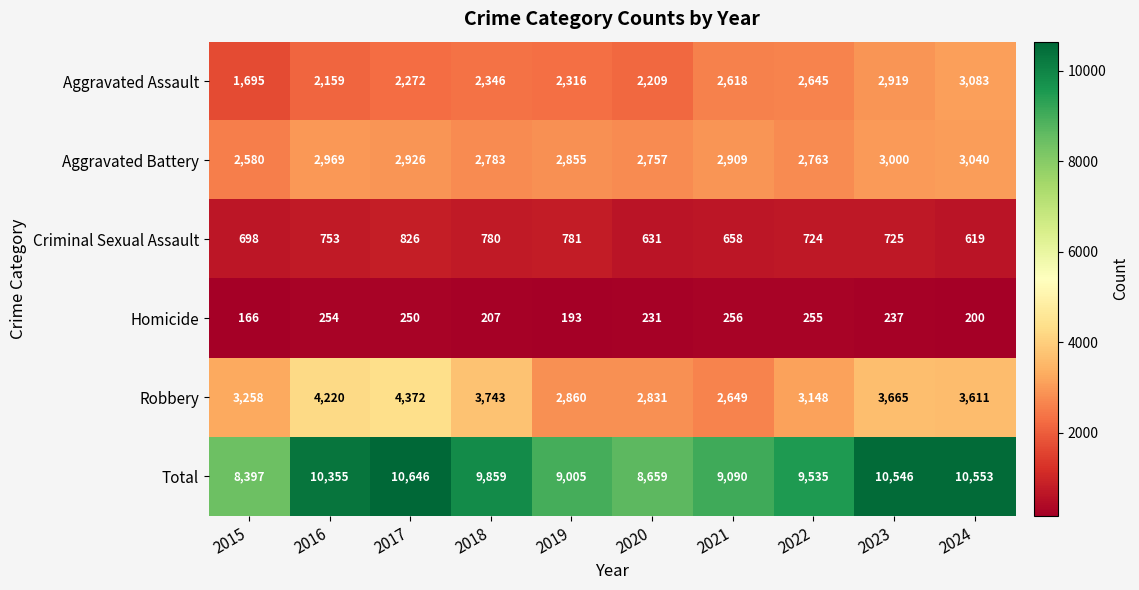

What is the minimum value shown in the chart?

166